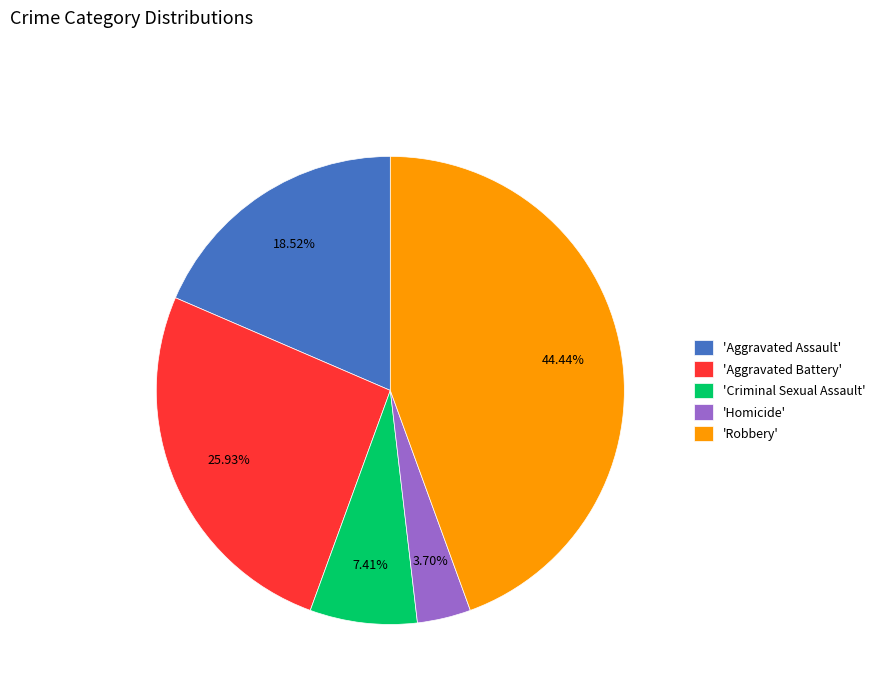

Which has a higher value, 'Robbery' or 'Criminal Sexual Assault'?

'Robbery'